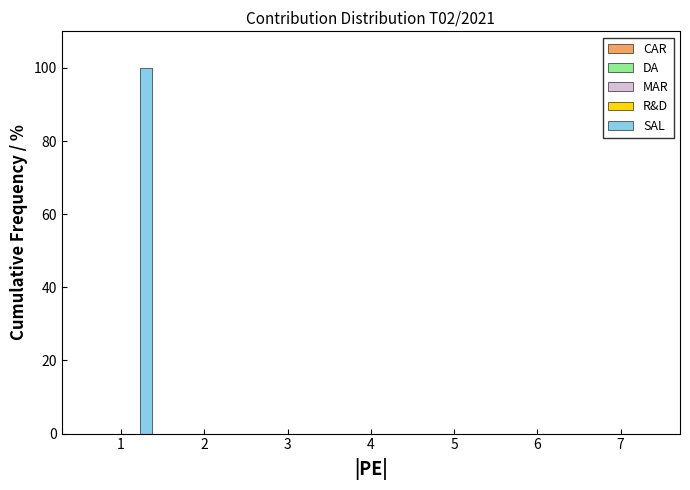

Which series has the largest total across all categories?

SAL